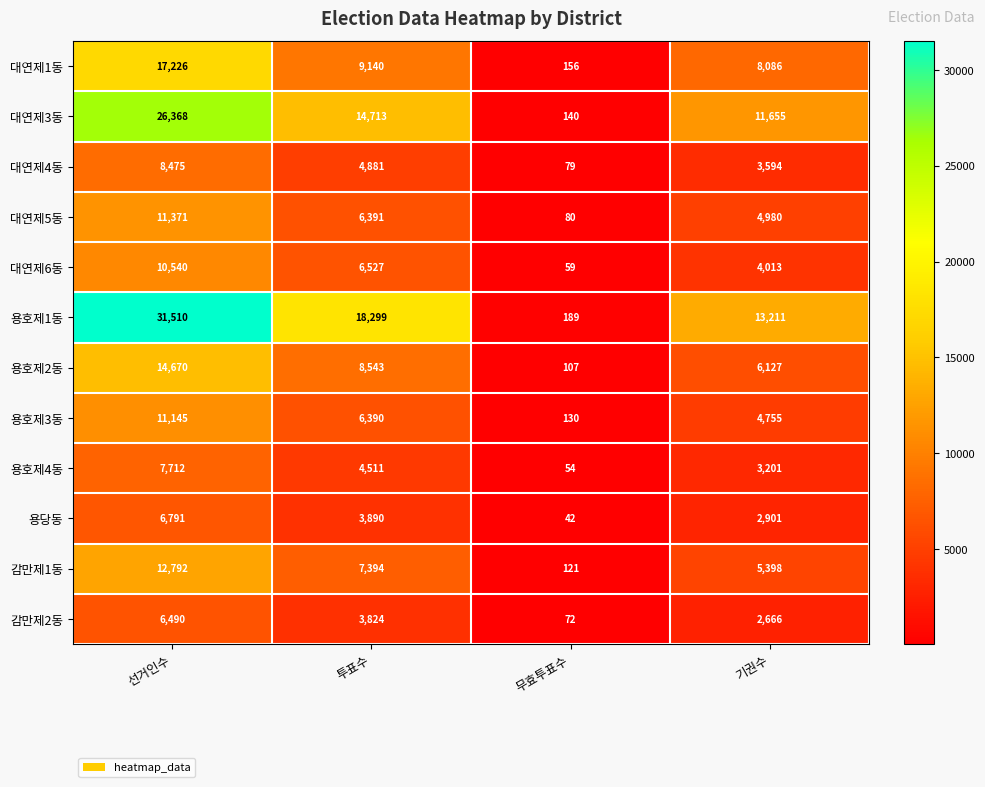

Which series has the widest spread of values?

용호제1동